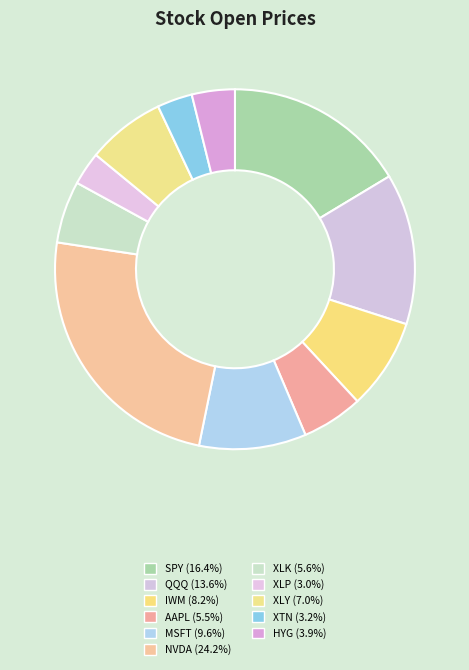

How many slices are in this pie chart?

11